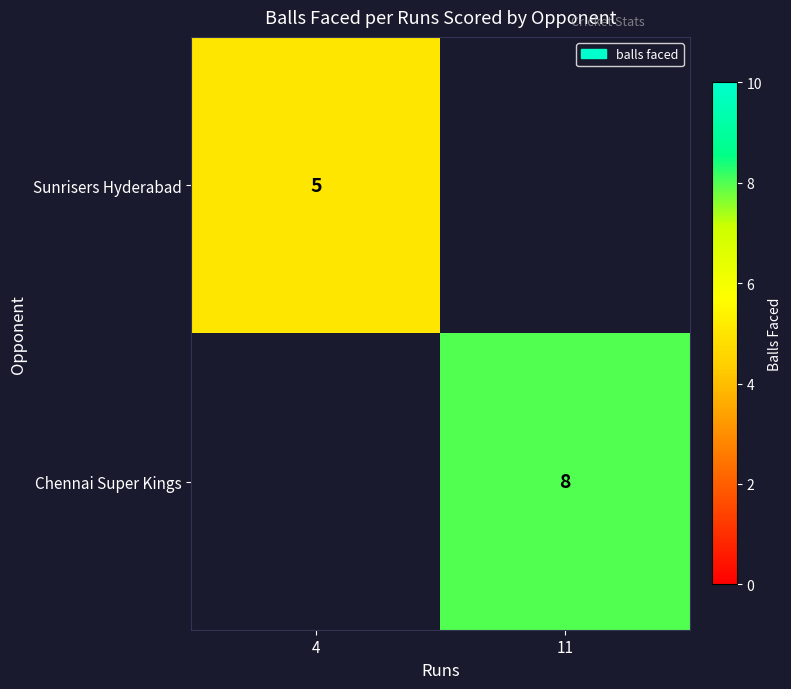

How many distinct data groups are displayed?

2